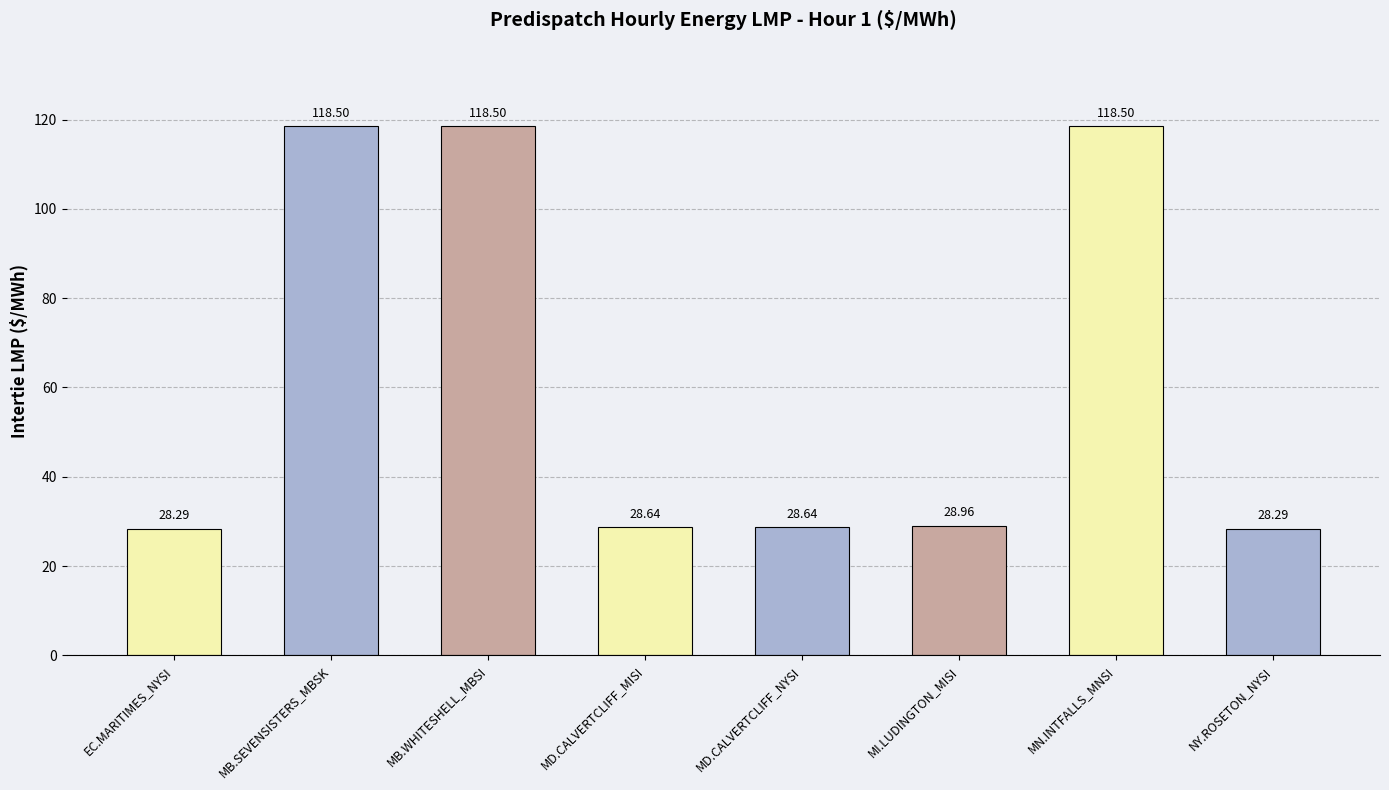

Reading left to right, what are all the values shown in this chart?

28.3	118.5	118.5	28.6	28.6	29.0	118.5	28.3